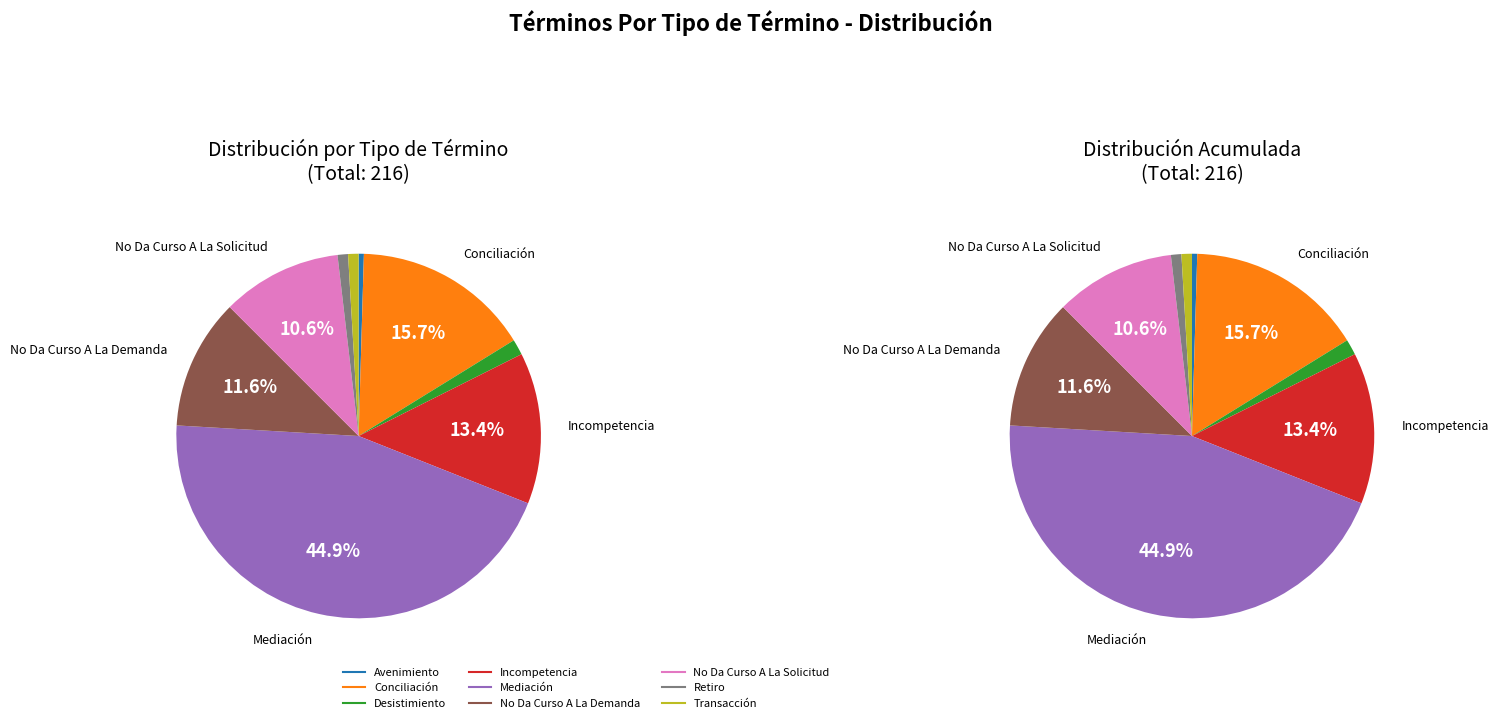

Between Avenimiento and Incompetencia, which is larger?

Incompetencia